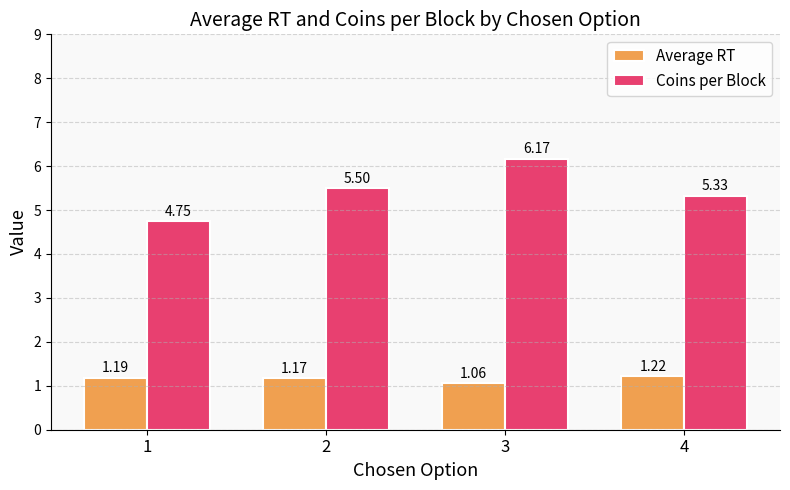

What is the total value across all series at 3?

7.2